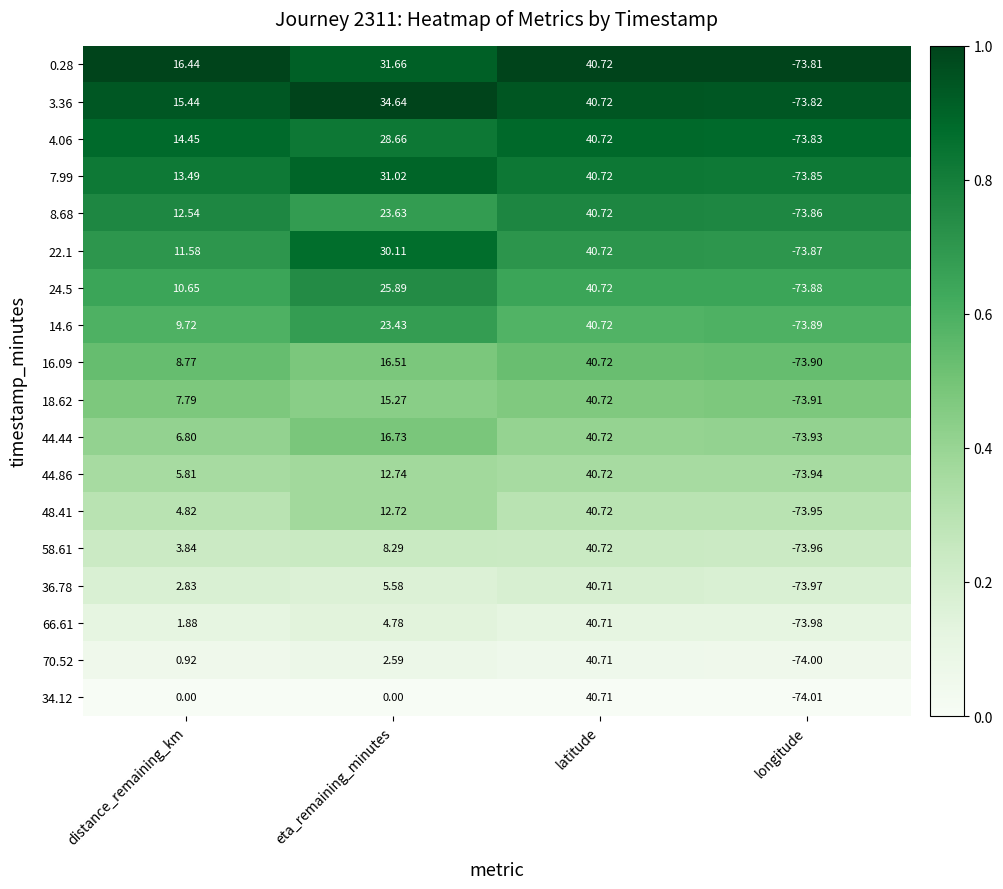

Which label corresponds to the smallest value in the chart?

longitude